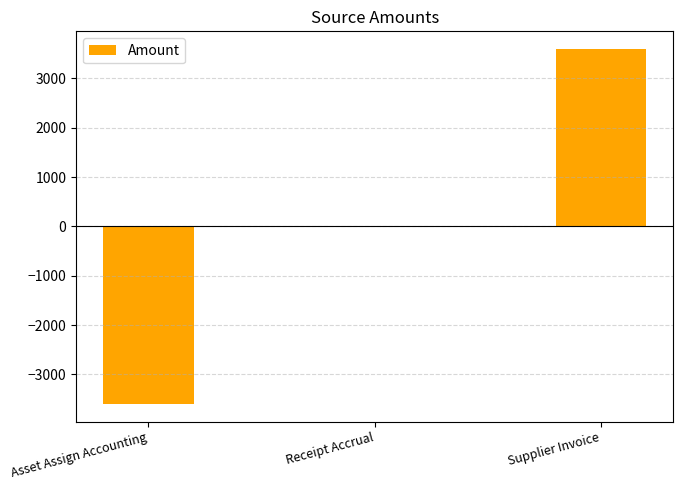

Read the value at Asset Assign Accounting.

-3595.7